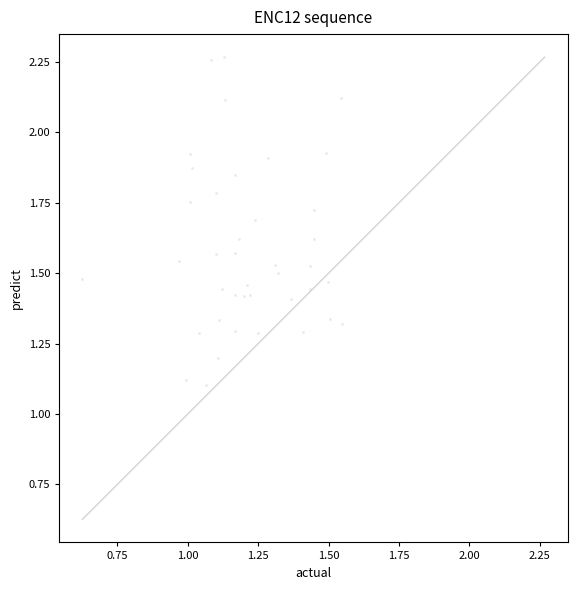

What is the range of Y values (max minus min)?

1.2